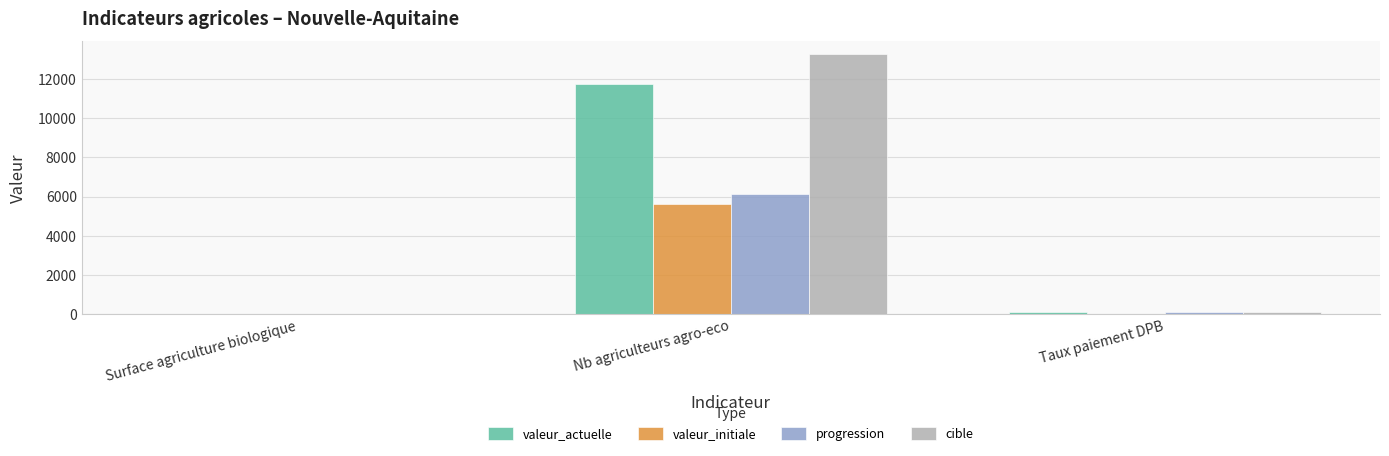

Between Surface agriculture biologique and Nb agriculteurs agro-eco, which series saw the biggest shift?

cible